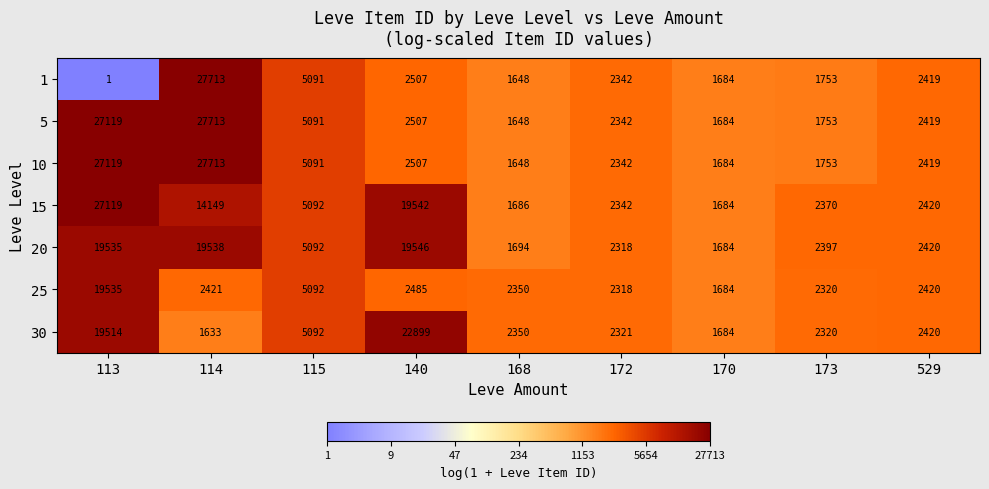

What is the minimum value shown in the chart?

1